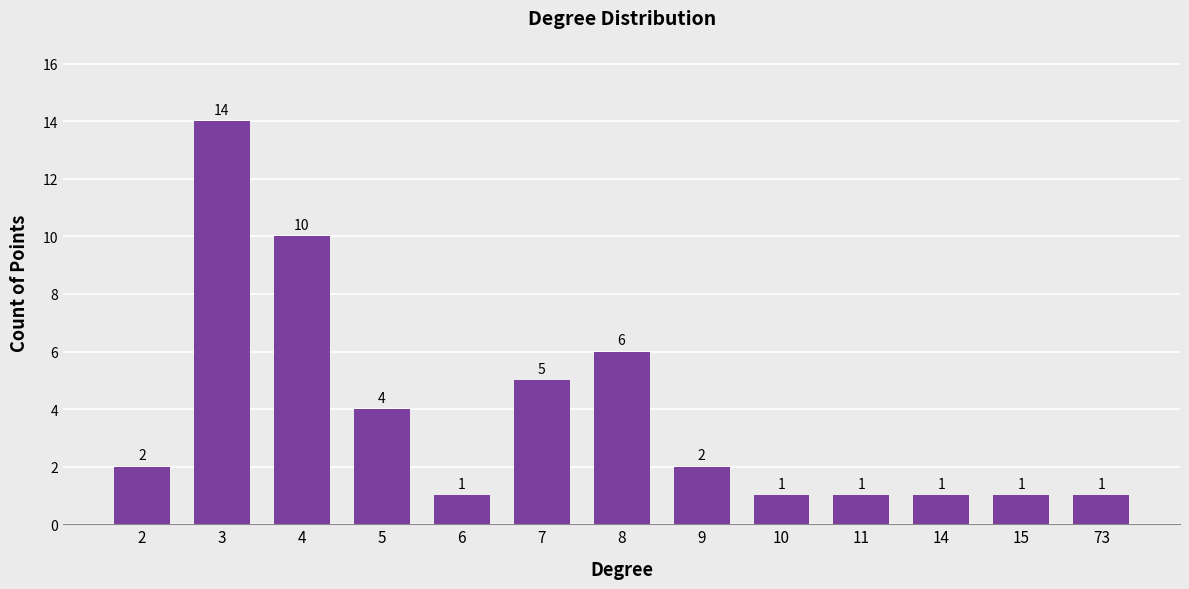

Count the number of categories in the chart.

13